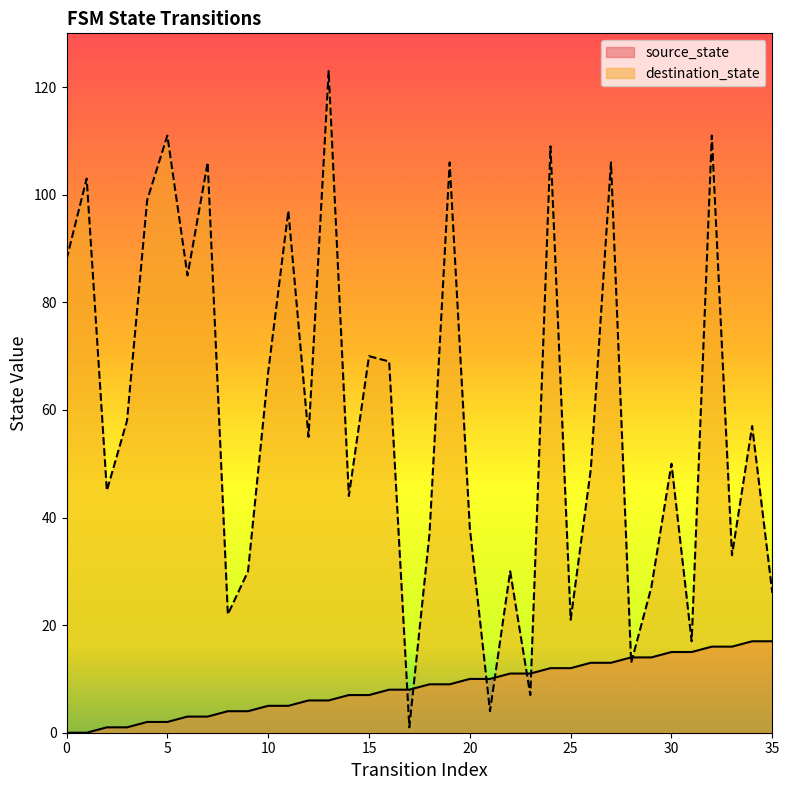

What is the difference between the highest and lowest values at 5?

109